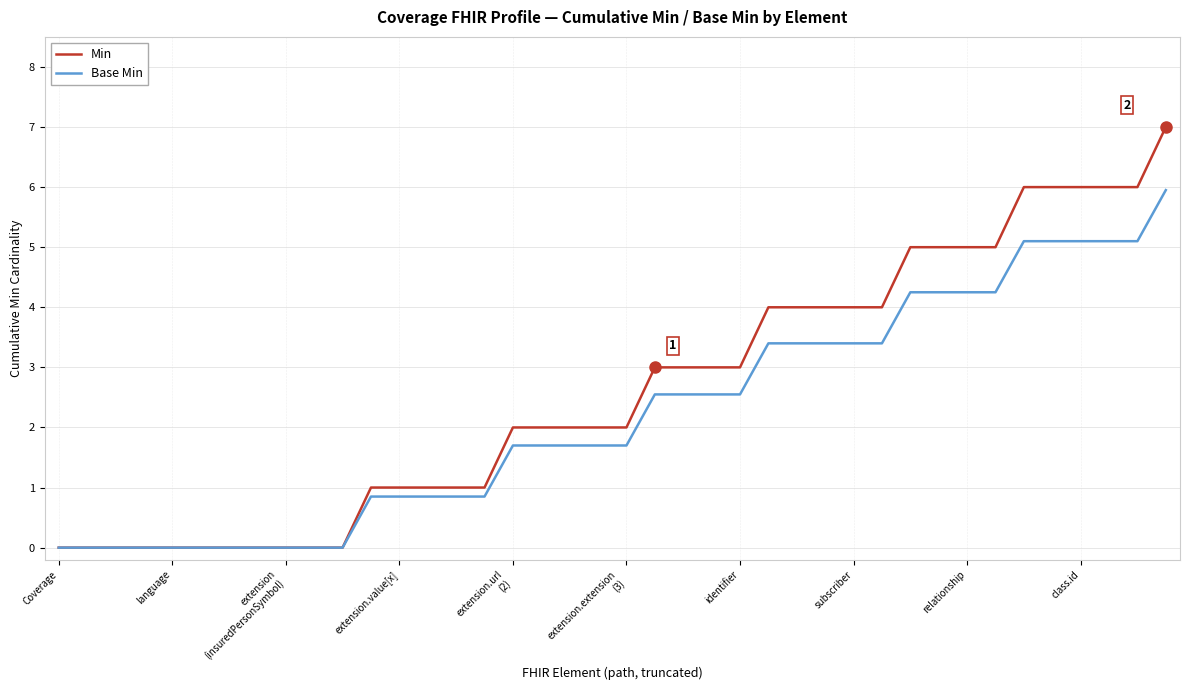

Rank the series by their maximum value, from lowest to highest.

Base Min, Min